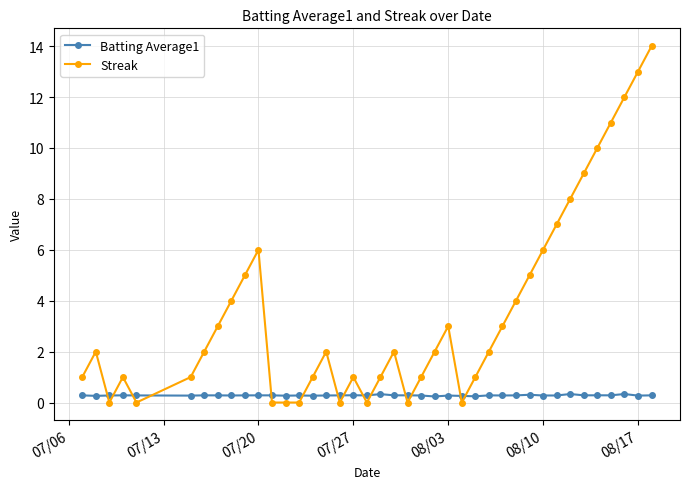

How many lines are shown in the chart?

2